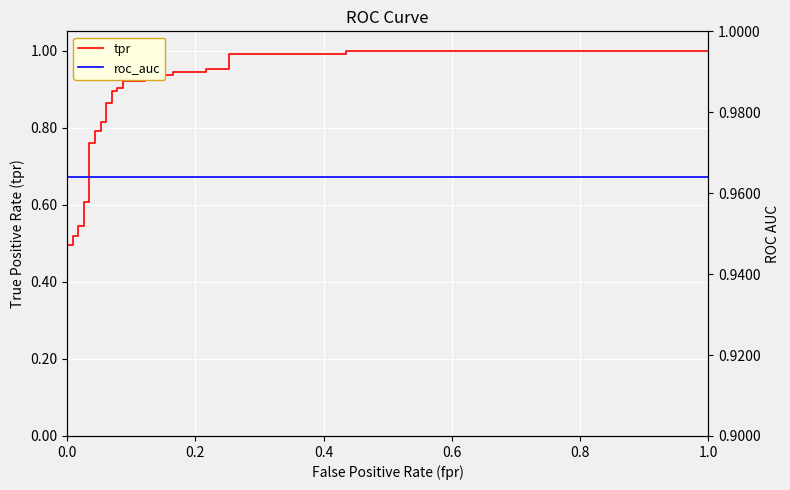

Which series has the largest range (max minus min)?

tpr